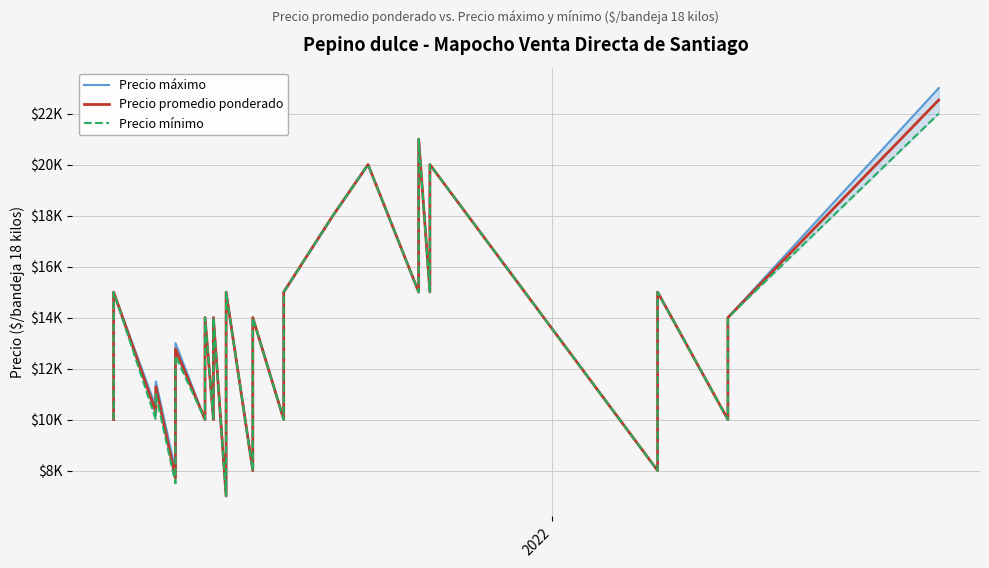

What is the average value of the Precio máximo series?

13262